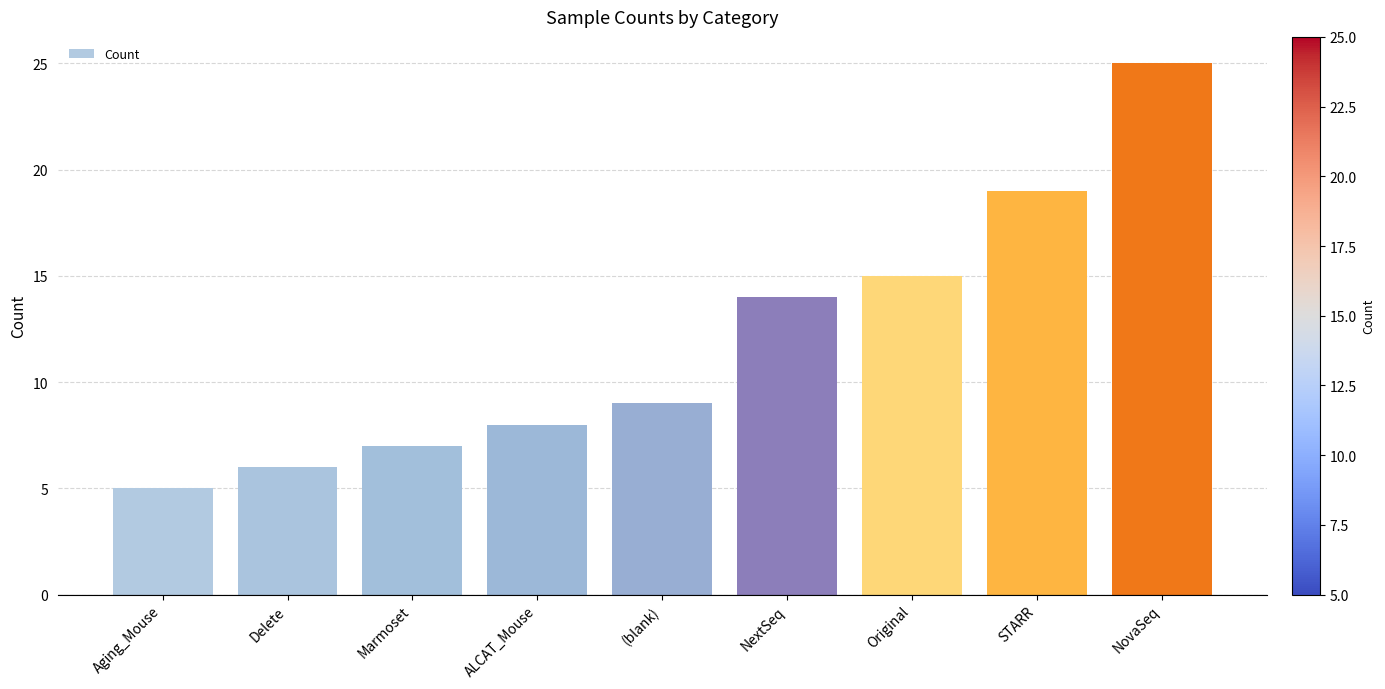

Rank the categories by value from highest to lowest.

NovaSeq, STARR, Original, NextSeq, (blank), ALCAT_Mouse, Marmoset, Delete, Aging_Mouse